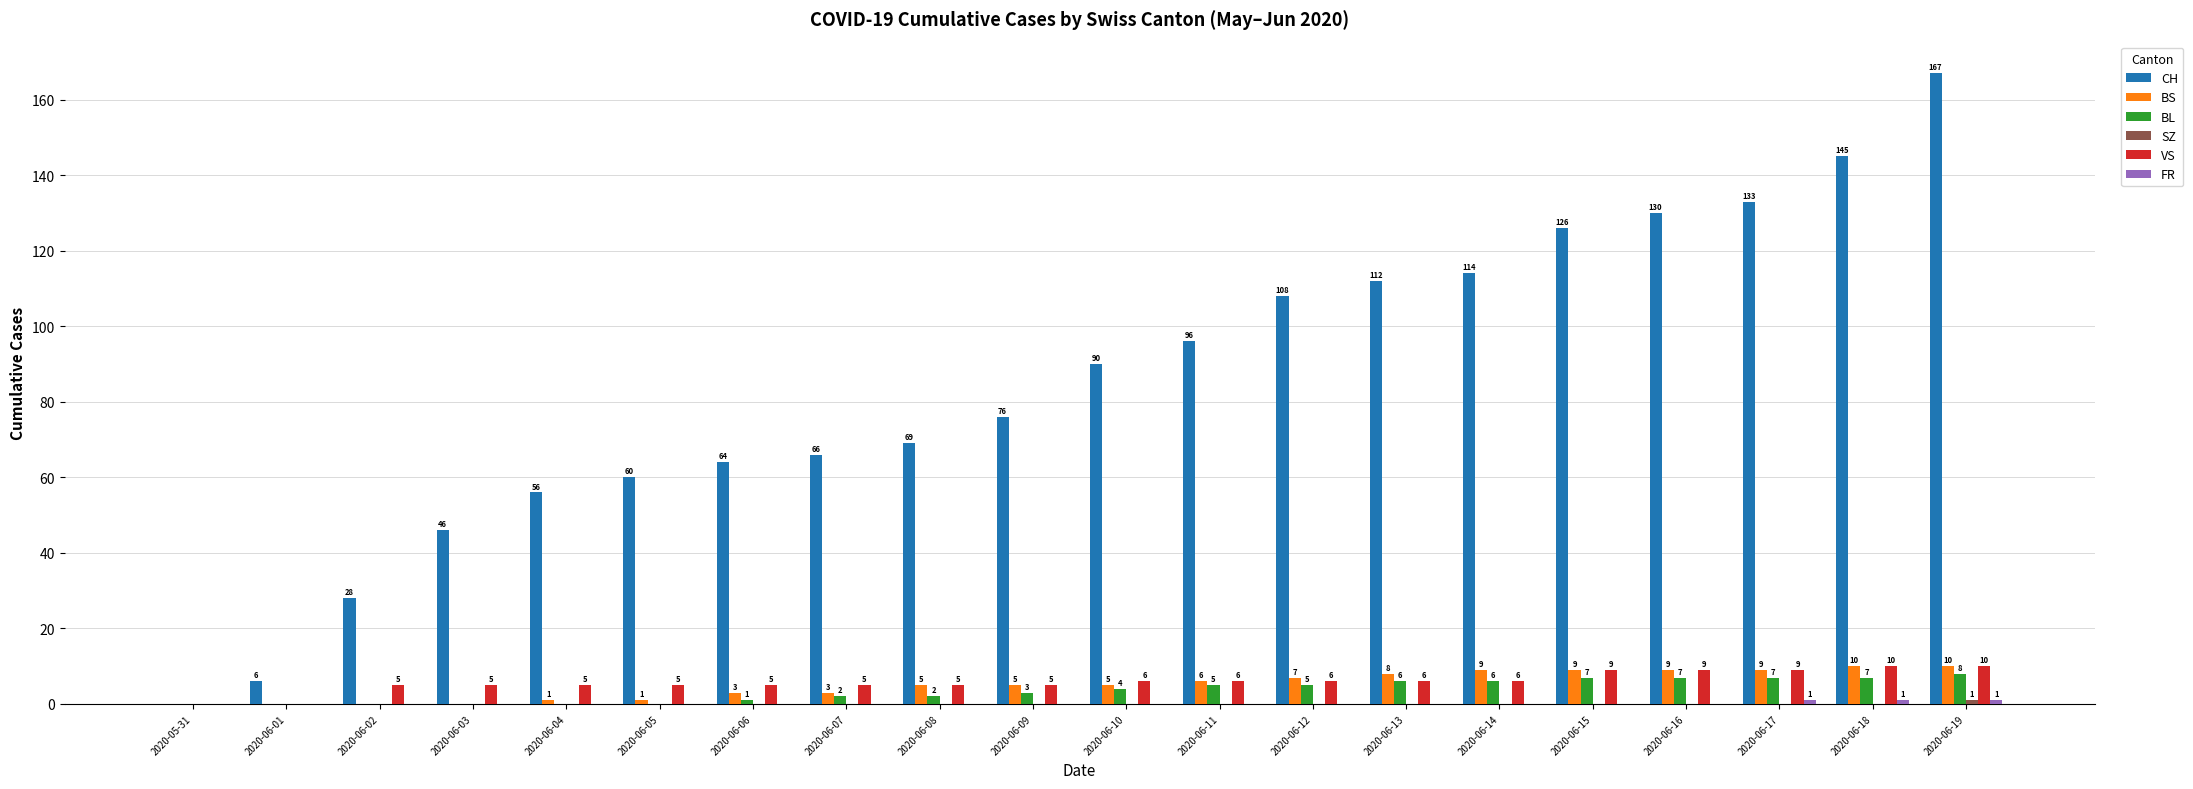

At which category is the sum across all series the highest?

2020-06-19